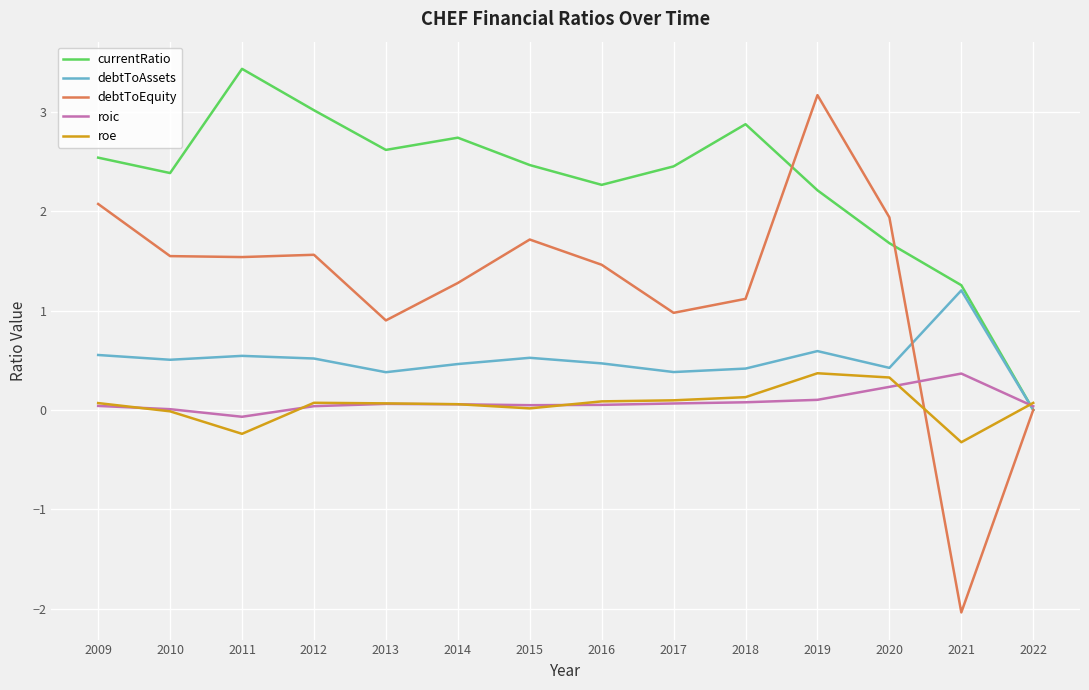

Which series changed the most between 2009 and 2021?

debtToEquity